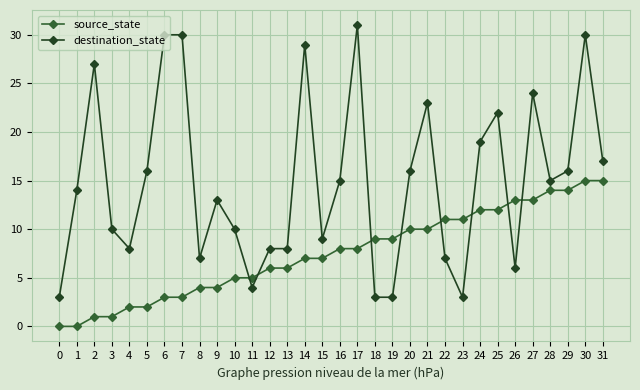

Is this an area chart (filled region under the line)?

No